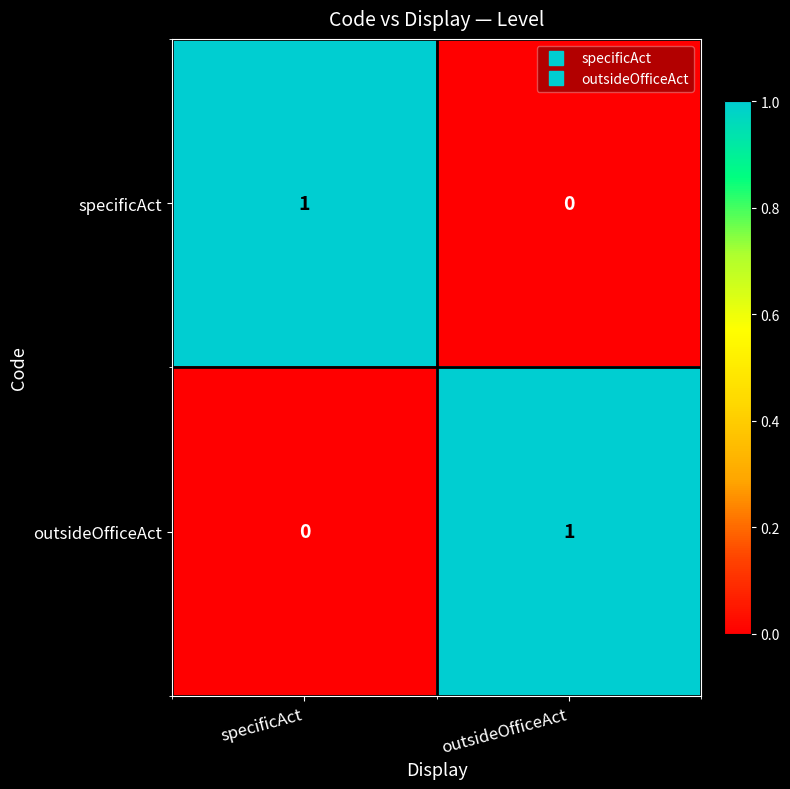

What is the spread (max minus min) of values at specificAct?

1